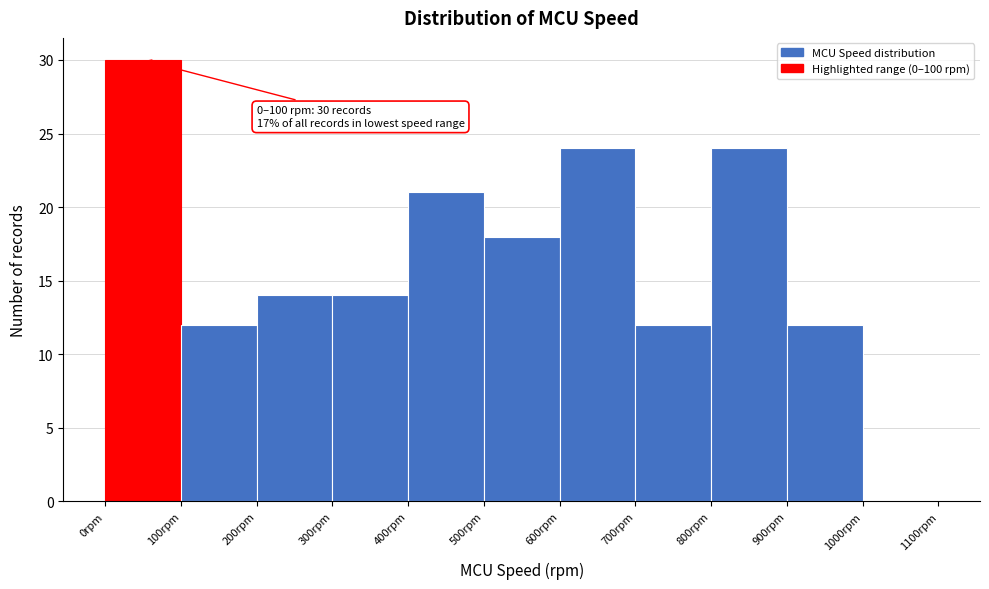

Which range on the x-axis has the tallest bar?

0 to 100